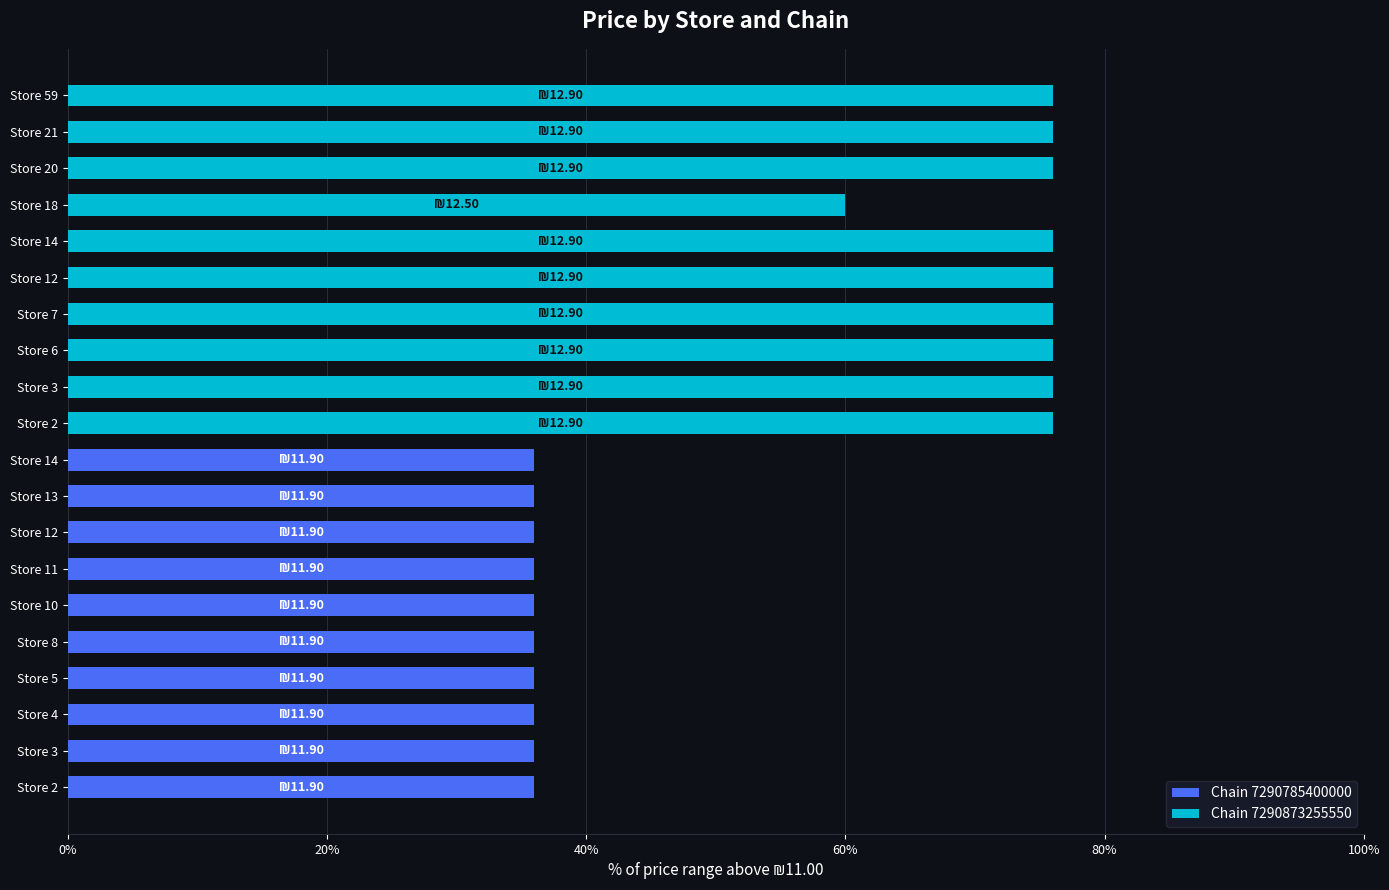

The value of Chain 7290873255550 at Store 20 is 131.5. True or false?

False